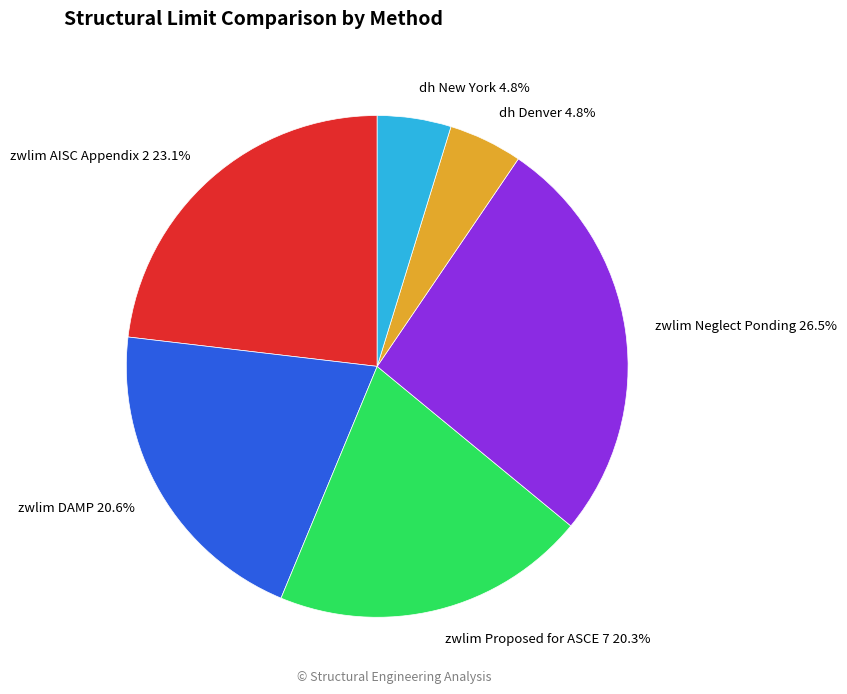

Which category has the biggest portion of the pie?

zwlim Neglect Ponding